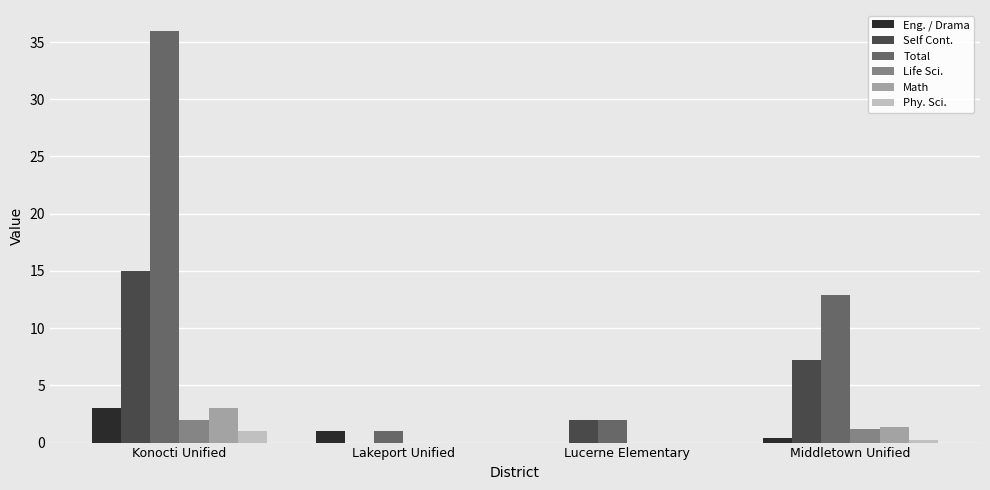

What are all the series names shown in the legend?

Eng. / Drama, Self Cont., Total, Life Sci., Math, Phy. Sci.